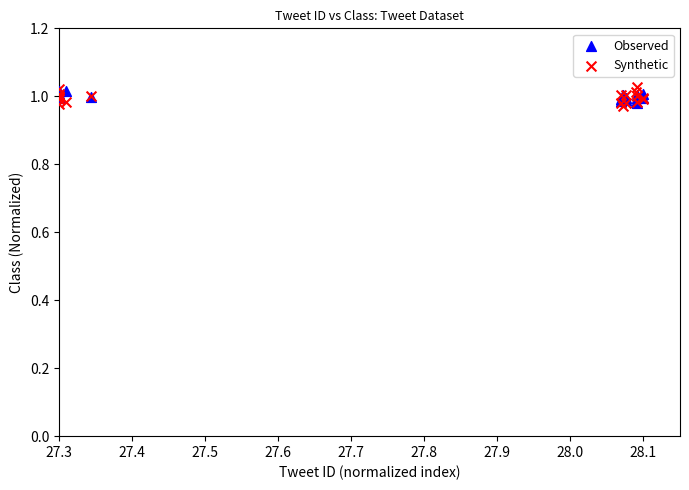

Which series reaches the maximum Y coordinate?

Synthetic